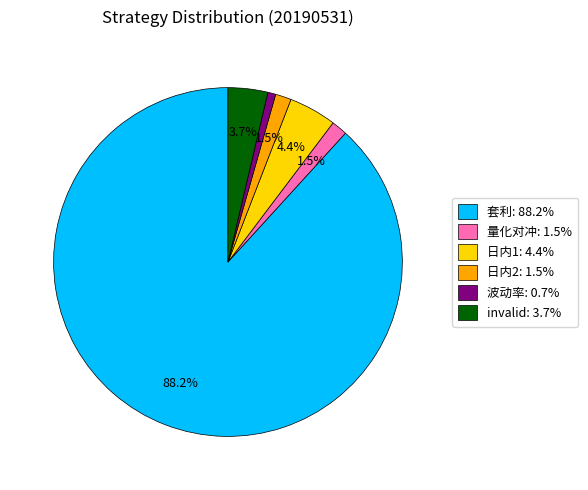

To the nearest percent, what percentage of the pie is 日内1?

4%